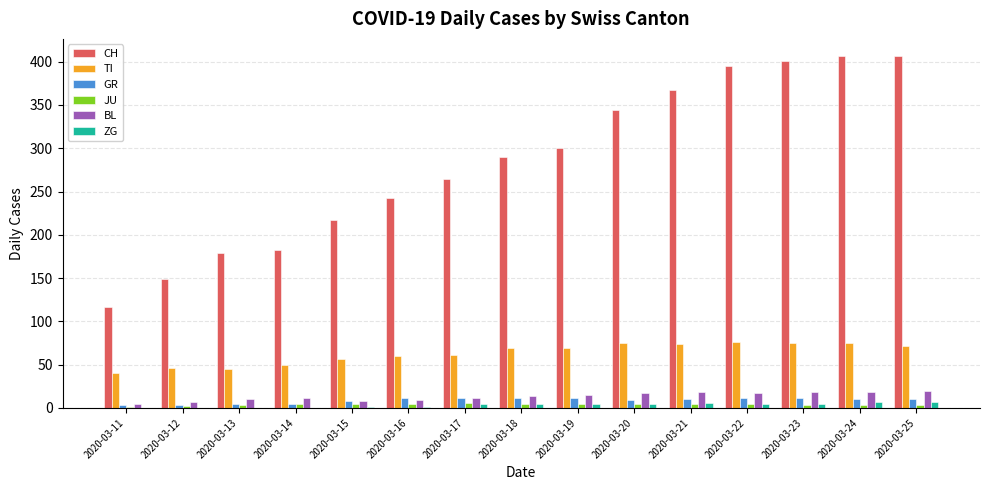

The value of TI at 2020-03-20 is 24. True or false?

False